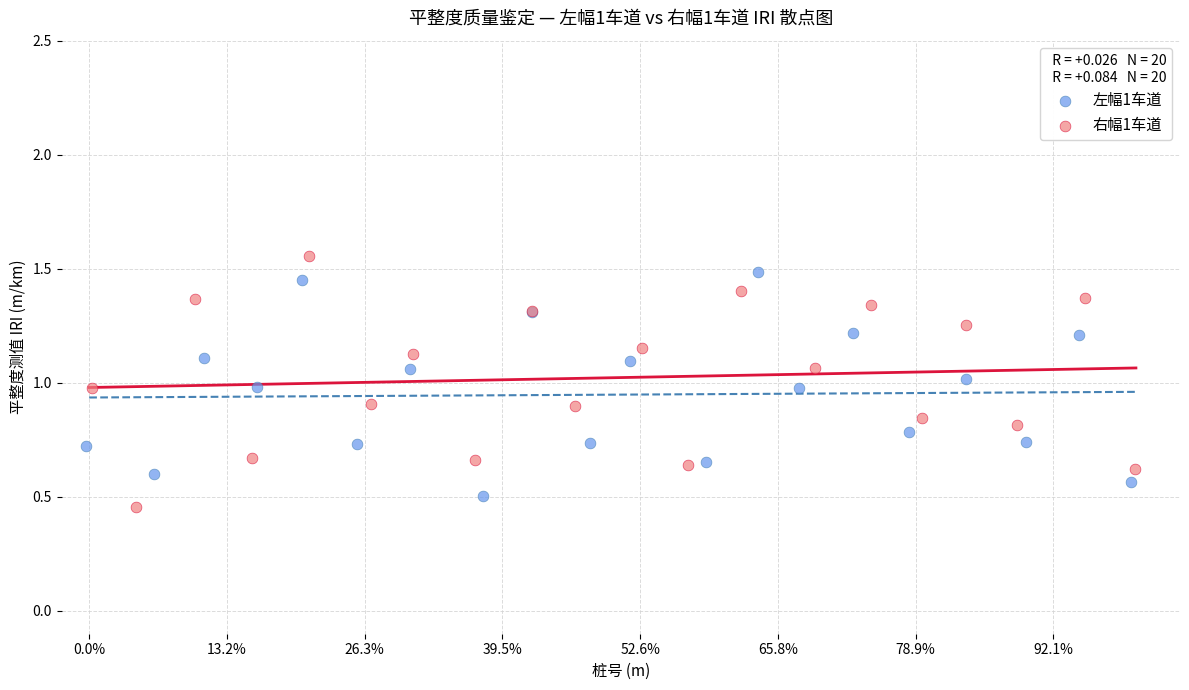

Which series has the largest Y range (max minus min)?

右幅1车道